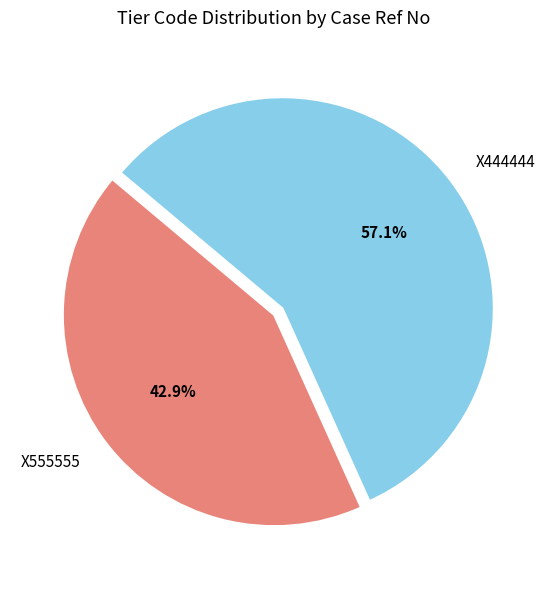

Combined, do X444444 and X555555 account for over 50%?

Yes